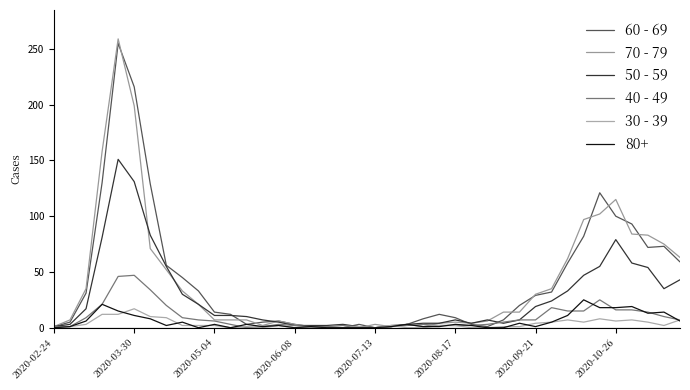

Is this an area chart (filled region under the line)?

No